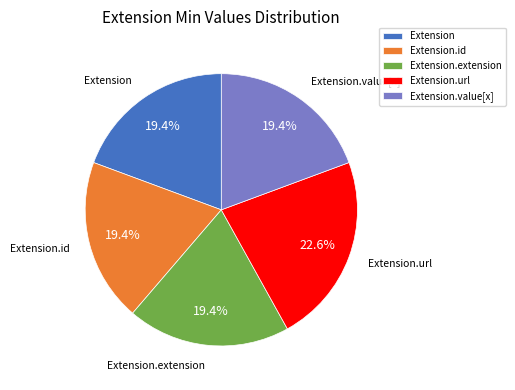

What is the largest slice in the pie chart?

Extension.url